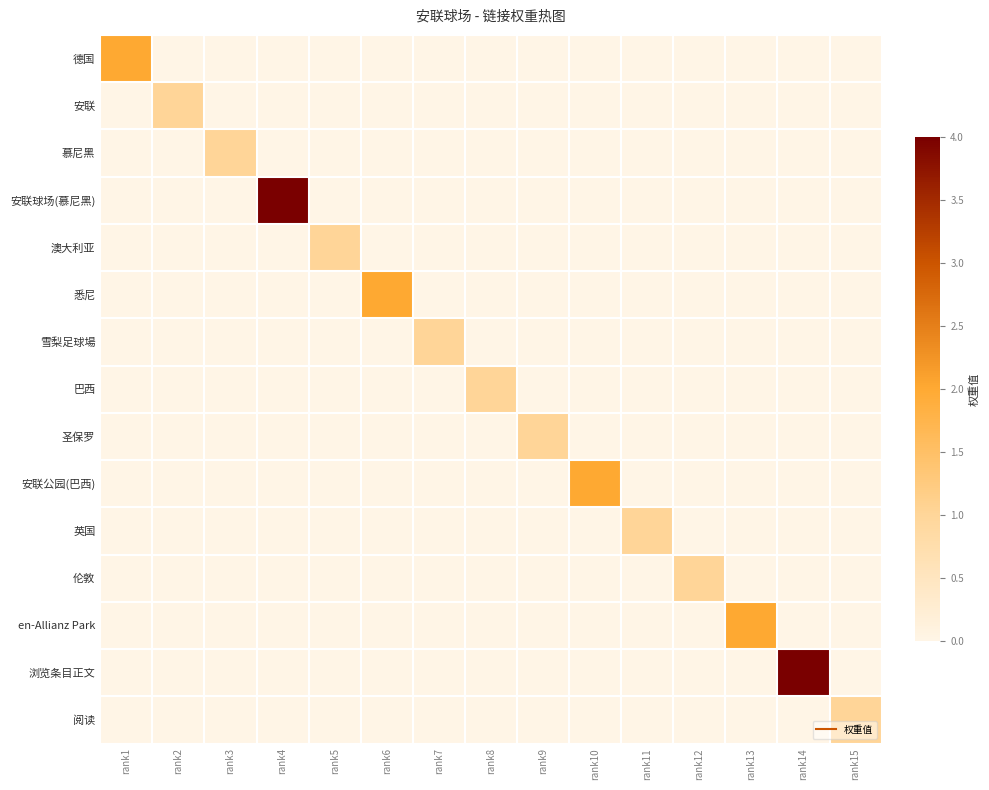

How many distinct data groups are displayed?

15